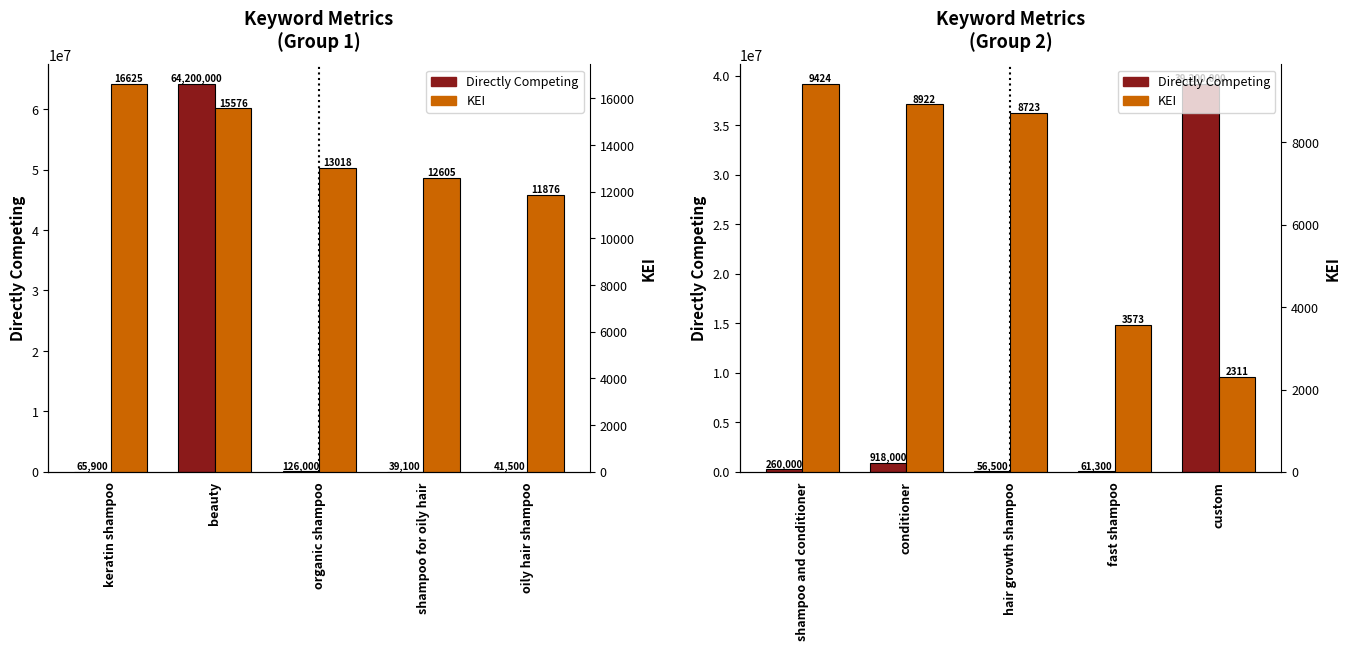

At how many categories does at least one series exceed 9753717?

1